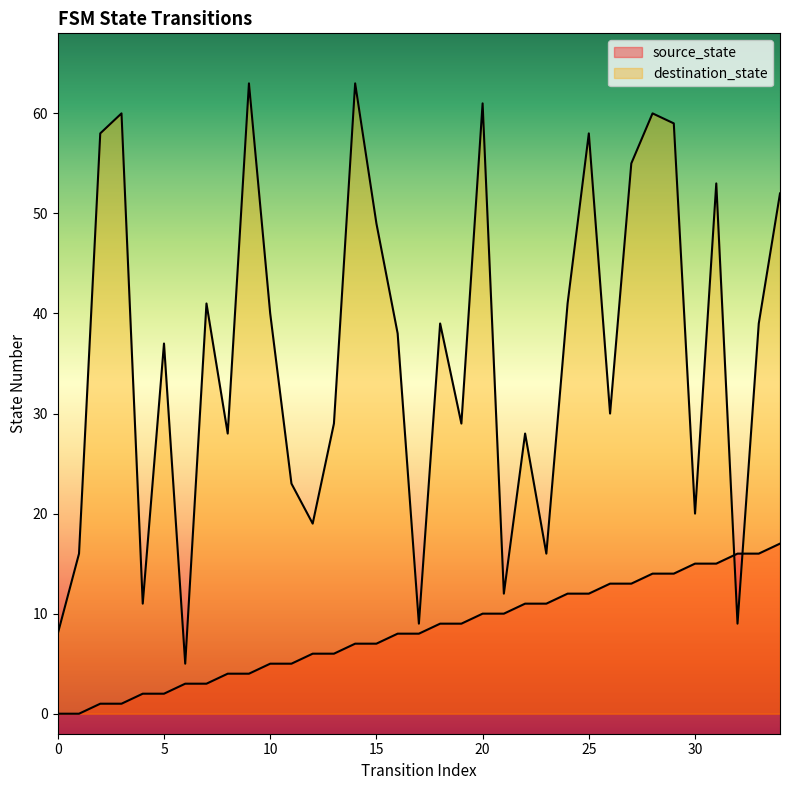

Is the value of destination_state at 25 greater than the value of source_state at 5?

Yes